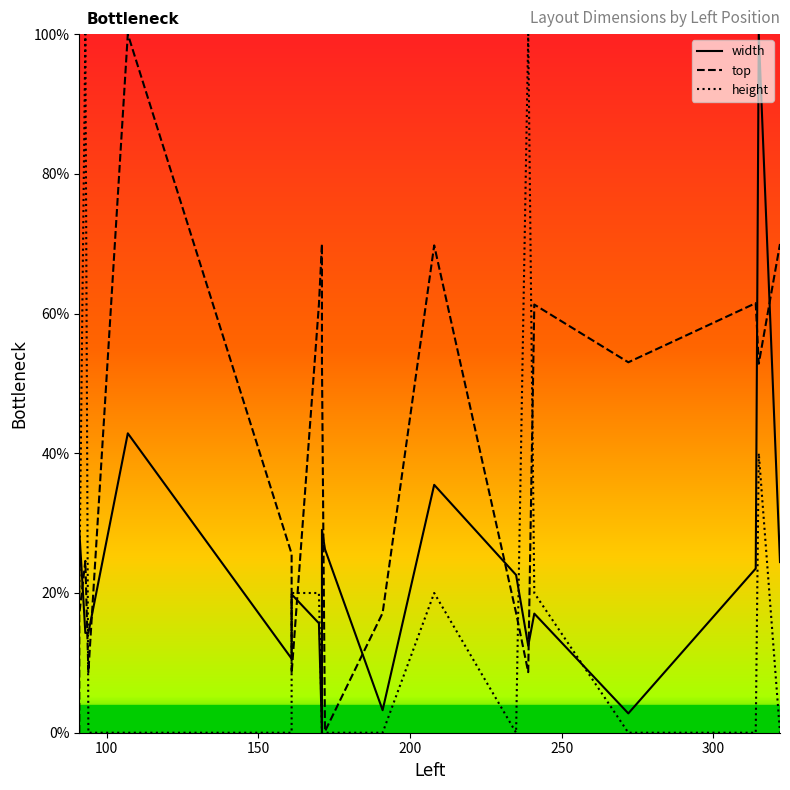

What is the value of the height point at the 8th from the left?

20.0